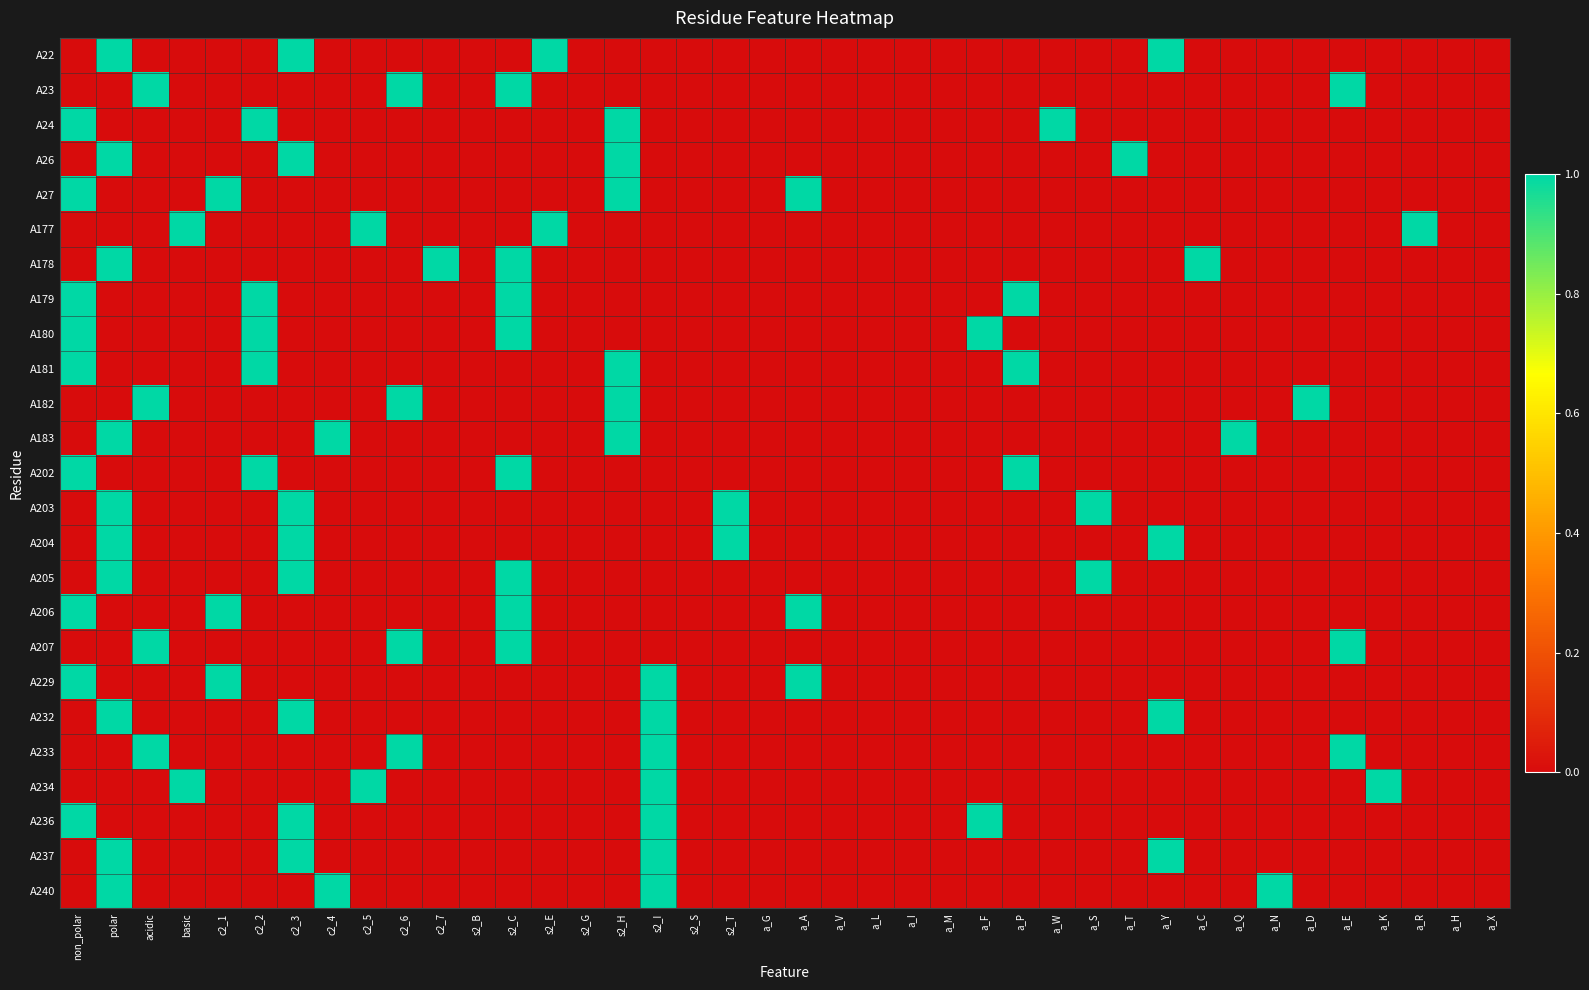

Rank the series at c2_4 from lowest to highest value.

A22, A23, A24, A26, A27, A177, A178, A179, A180, A181, A182, A202, A203, A204, A205, A206, A207, A229, A232, A233, A234, A236, A237, A183, A240